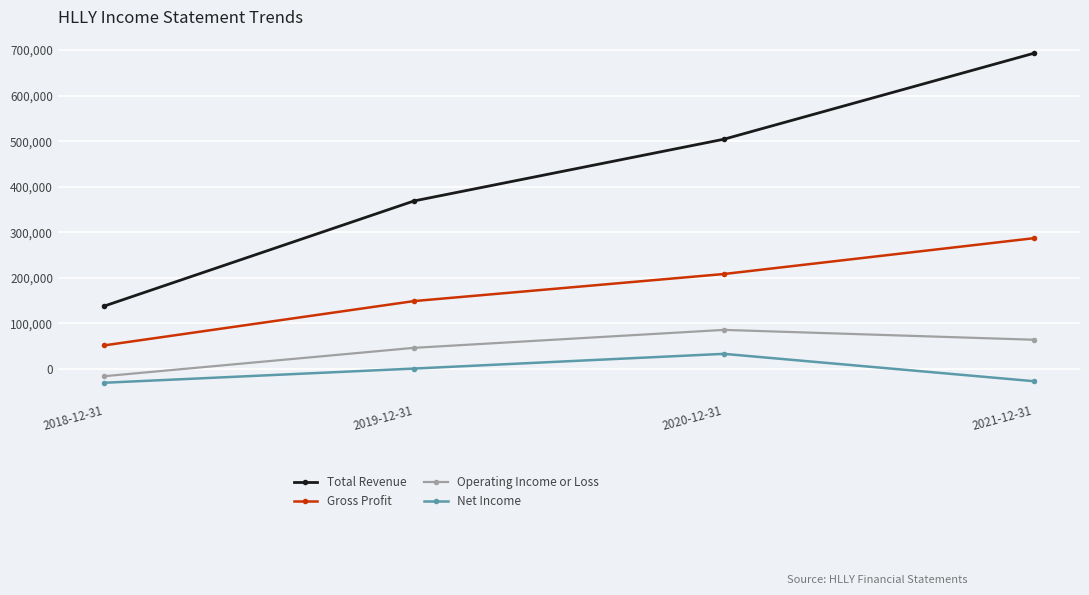

Rank the series by their maximum value, from lowest to highest.

Net Income, Operating Income or Loss, Gross Profit, Total Revenue